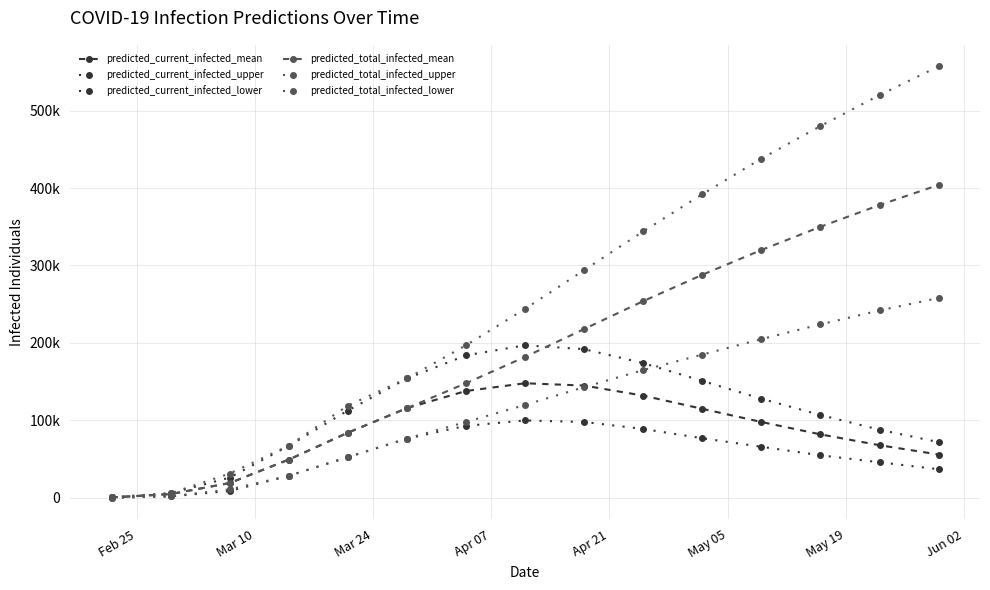

Does the chart have visible grid lines?

Yes